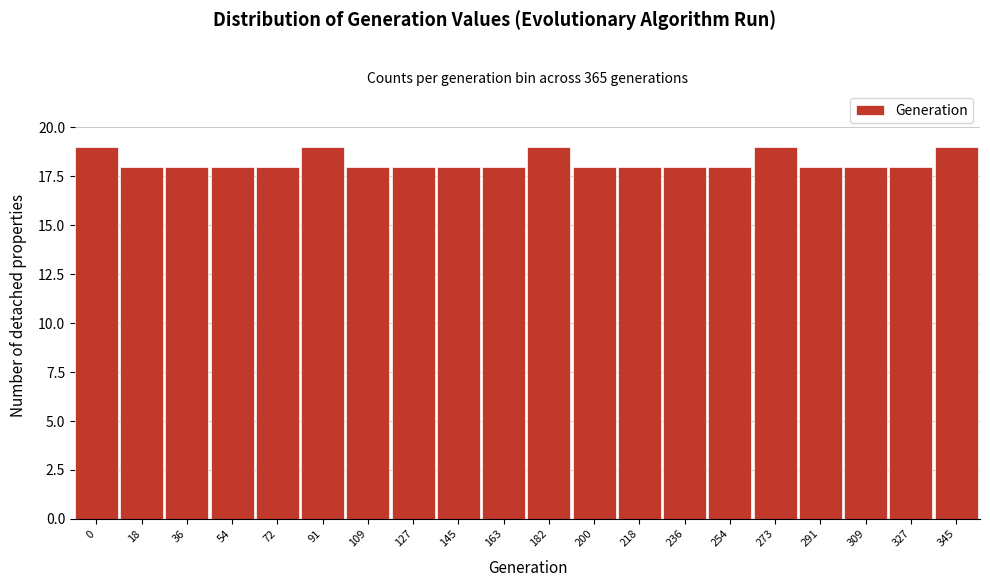

Reading right to left, transcribe all the data shown in this chart.

19	18	18	18	19	18	18	18	18	19	18	18	18	18	19	18	18	18	18	19